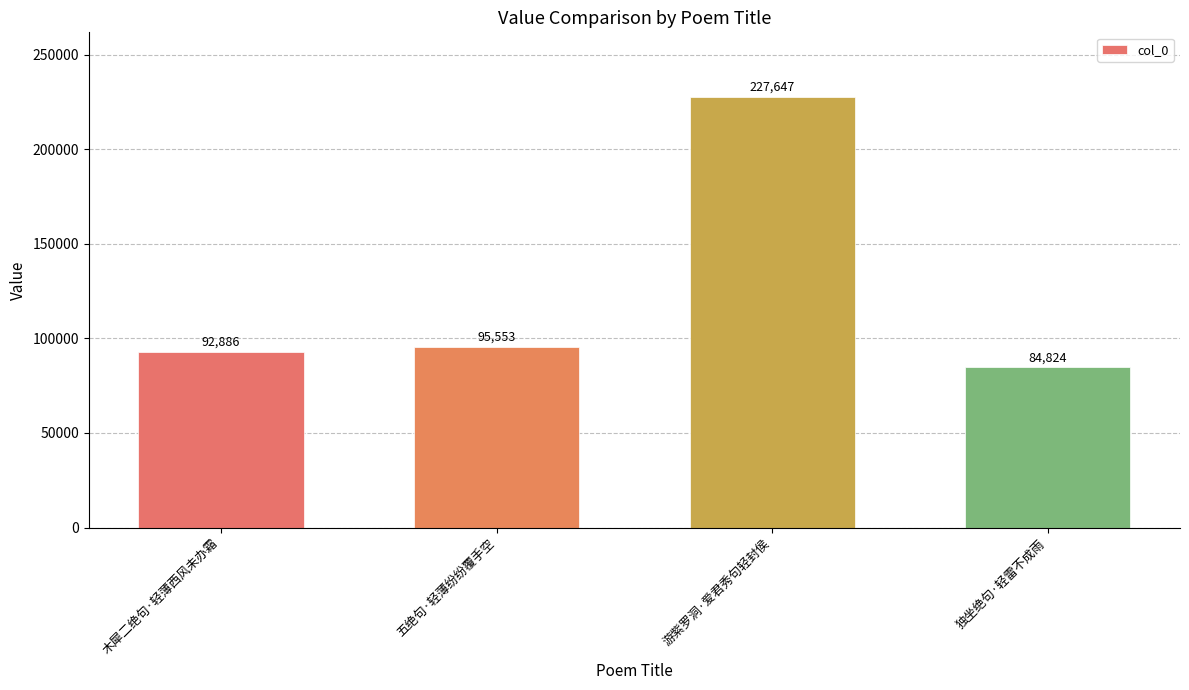

Between 游紫罗洞·爱君秀句轻封侯 and 独坐绝句·轻雷不成雨, which is larger?

游紫罗洞·爱君秀句轻封侯